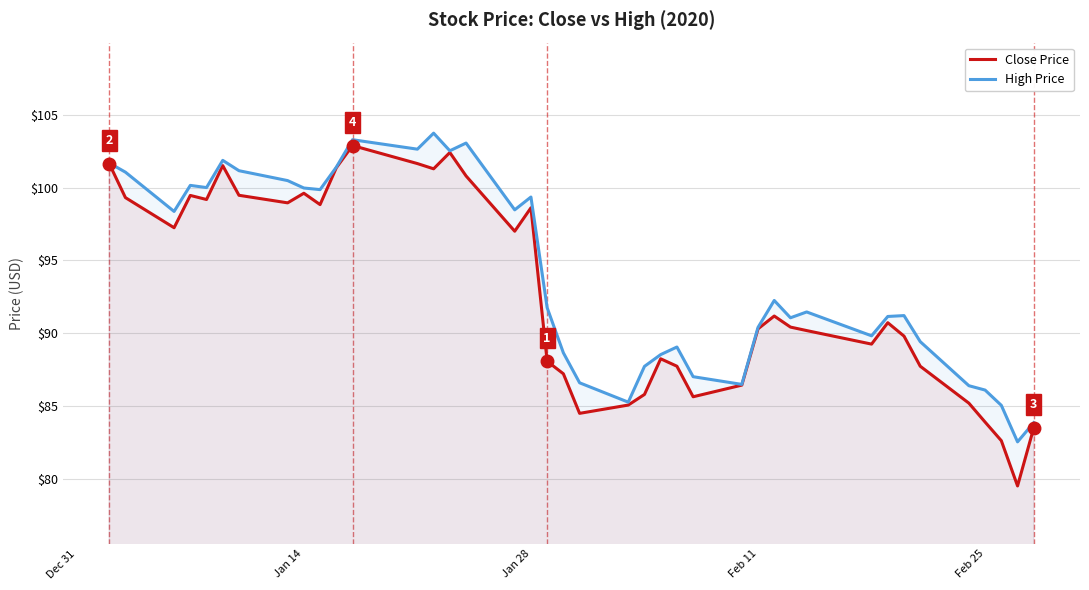

True or false: Close Price and High Price intersect in this chart.

False